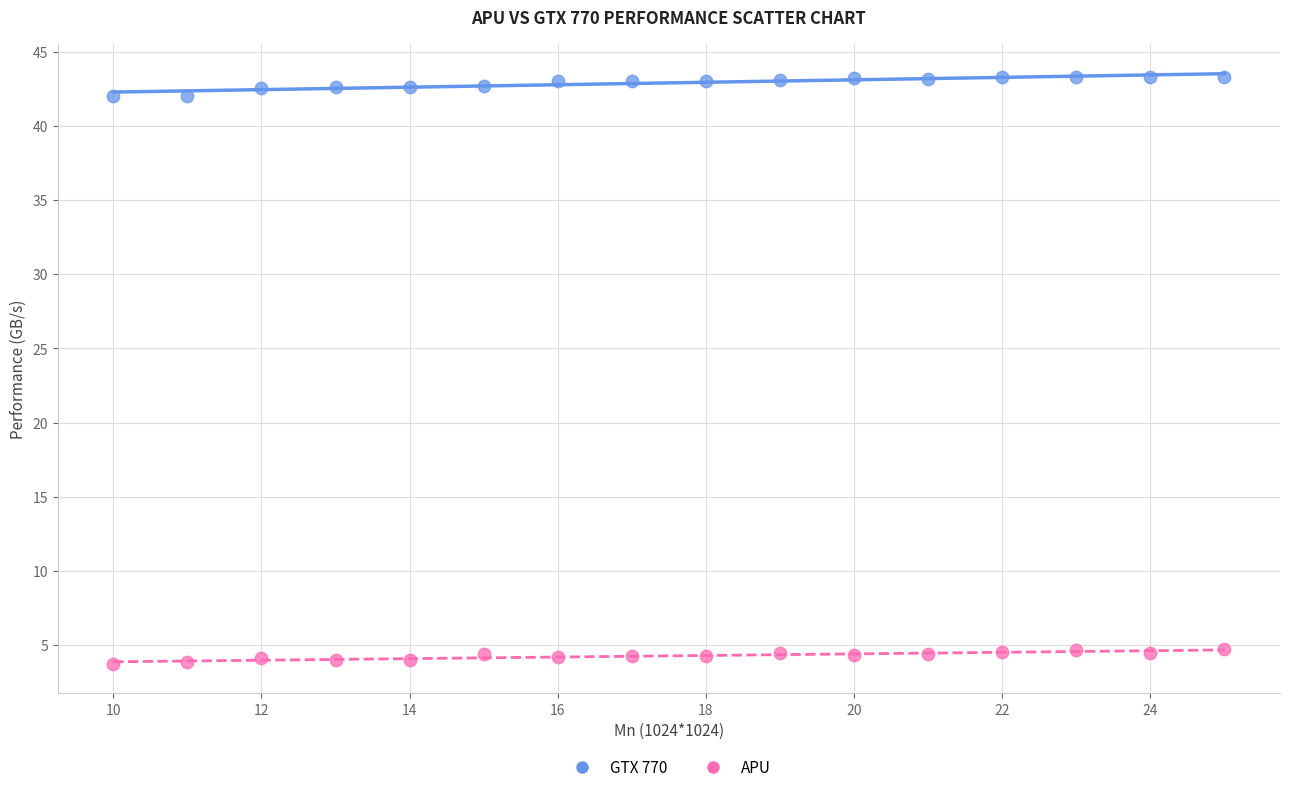

Across all data points, what is the range of Y values (max minus min)?

39.6